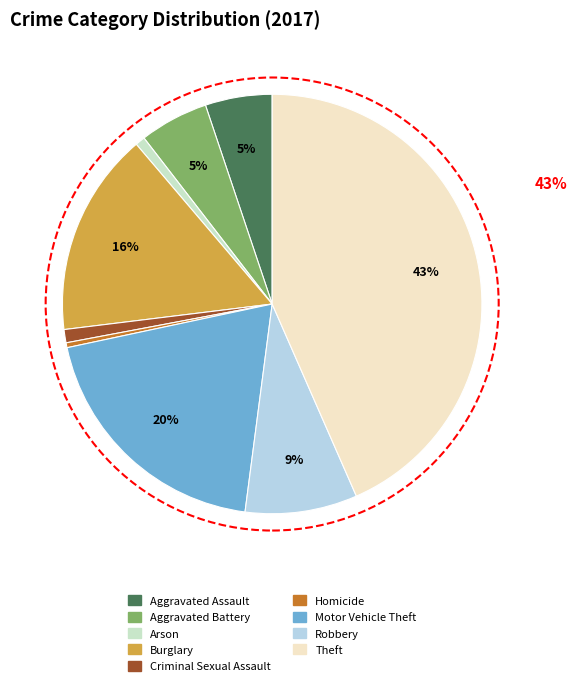

Combined, do Arson and Burglary account for over 50%?

No